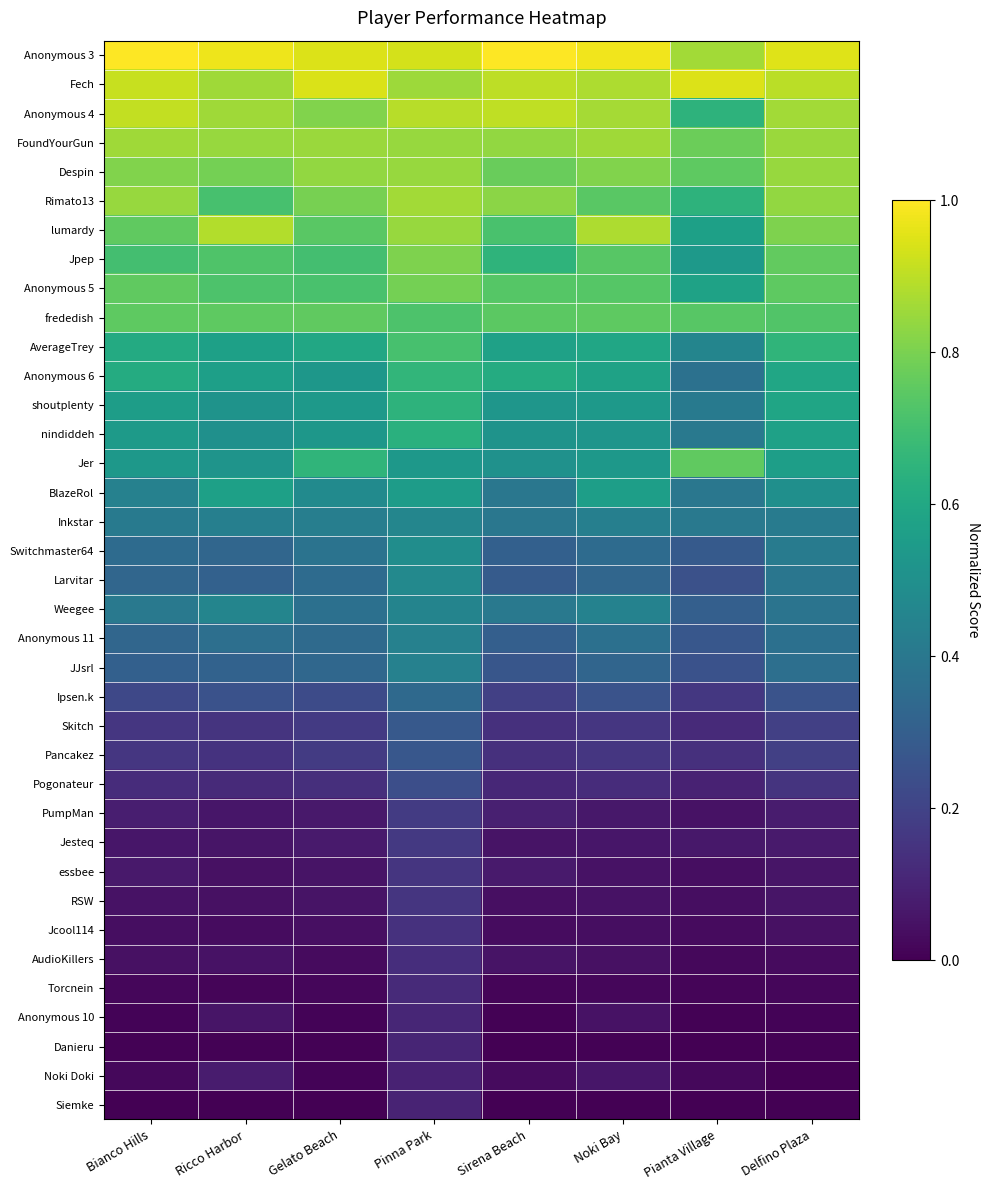

What is the difference between the highest and lowest values at Ricco Harbor?

1.0